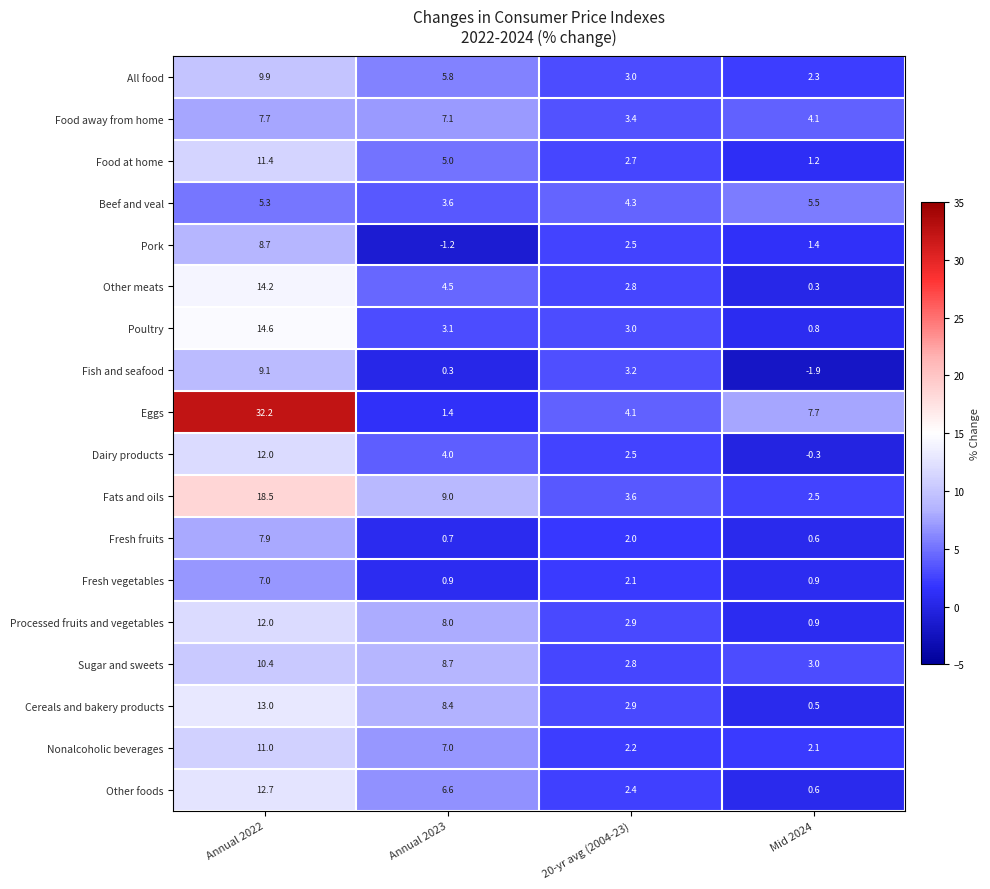

At which label is All food closest to 6?

Annual 2023